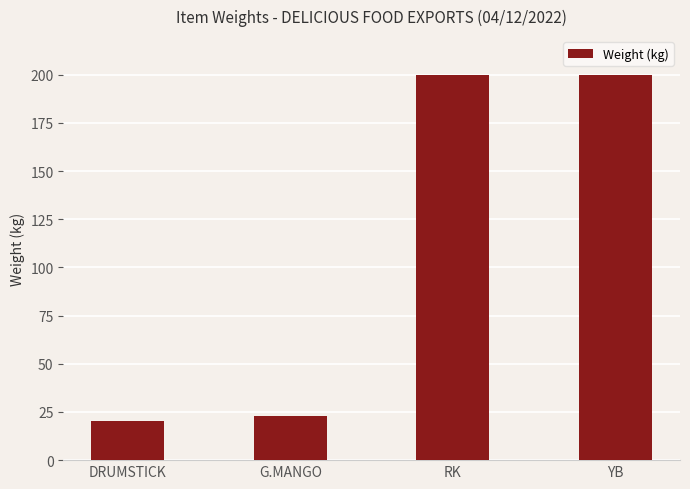

What is the greatest value displayed?

200.0